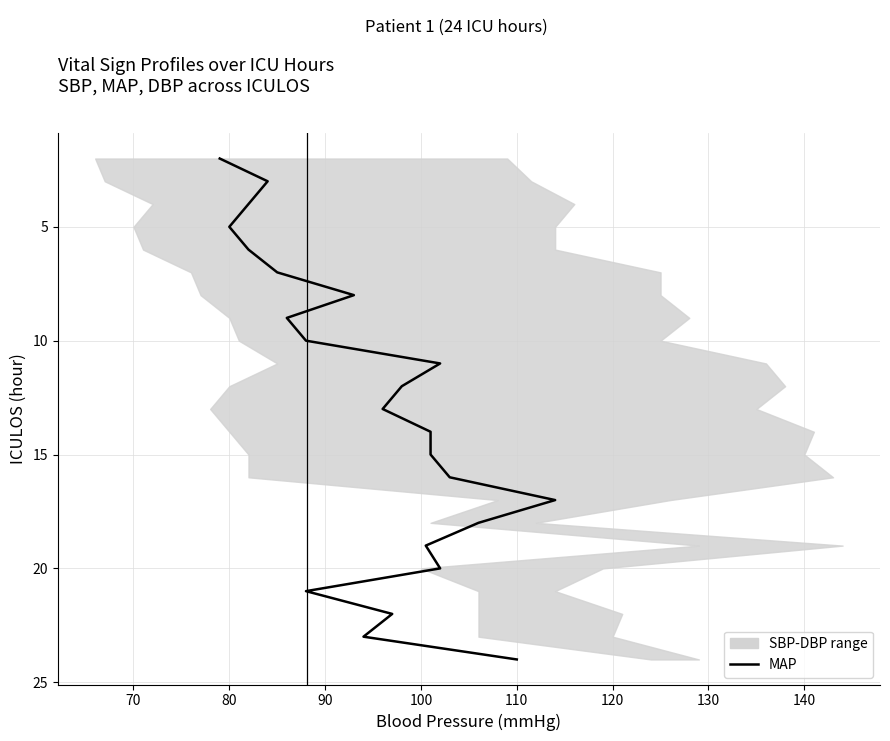

Count the number of categories in the chart.

23